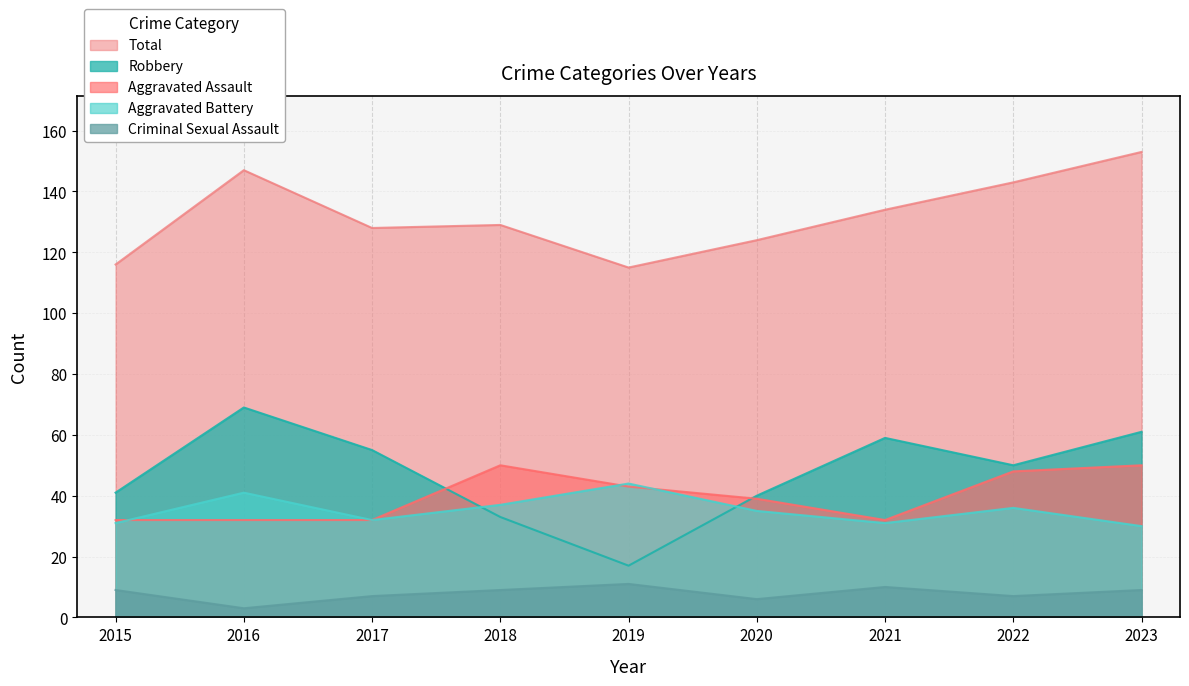

Which series changed the most between 2016 and 2017?

Total